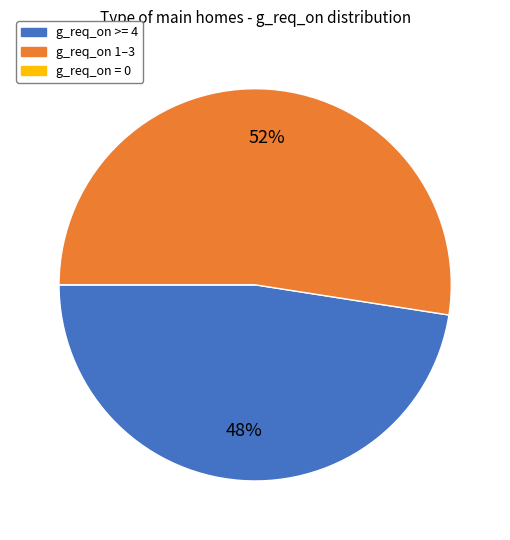

To the nearest percent, what is the average slice percentage?

33%